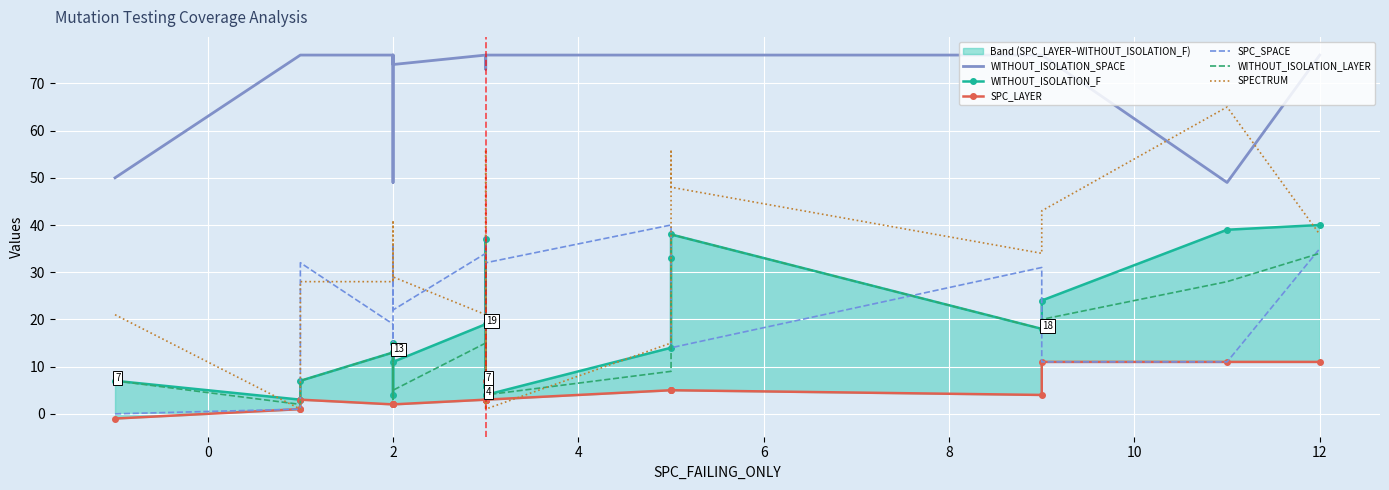

What is the value of the SPECTRUM point at the 22nd from the left?

43